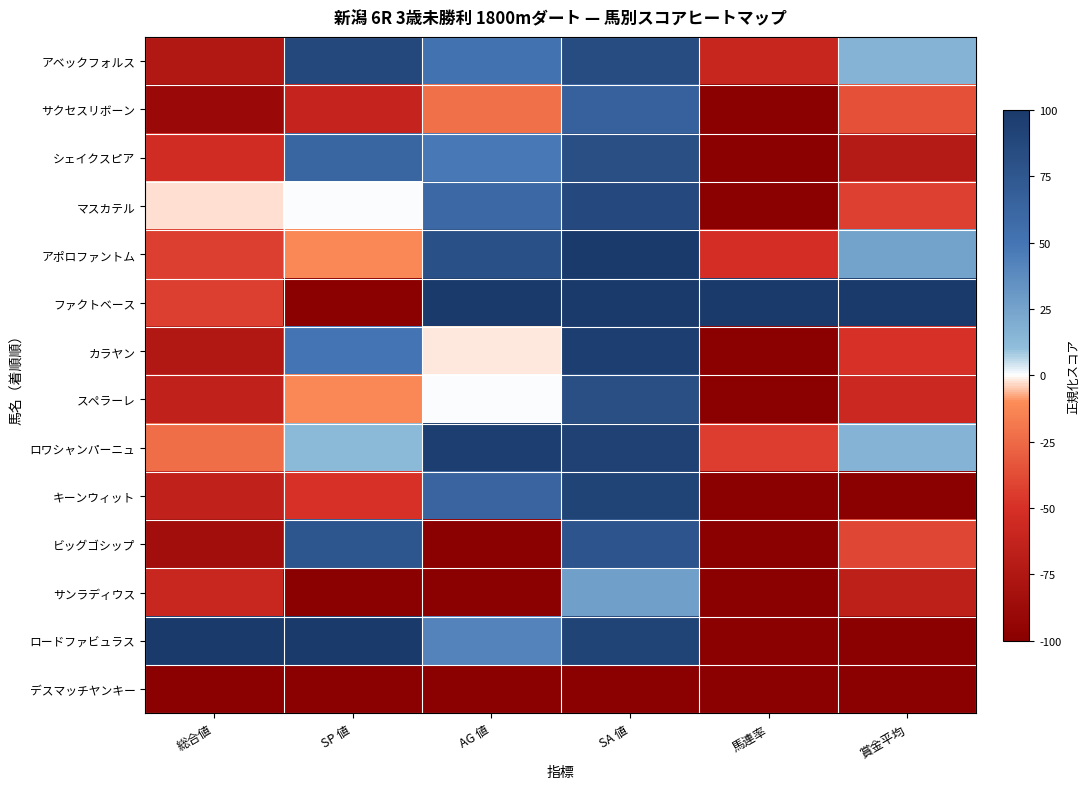

At which category is the sum across all series the highest?

SA 値